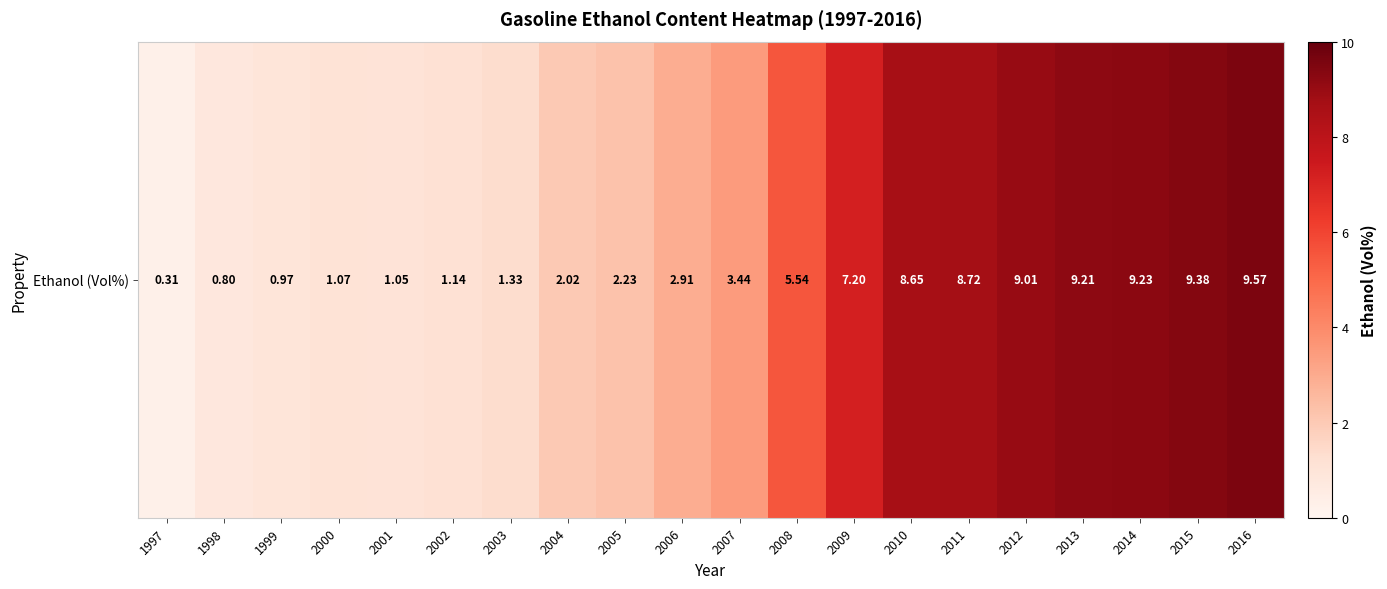

Rank the categories by value from highest to lowest.

2016, 2015, 2014, 2013, 2012, 2011, 2010, 2009, 2008, 2007, 2006, 2005, 2004, 2003, 2002, 2000, 2001, 1999, 1998, 1997